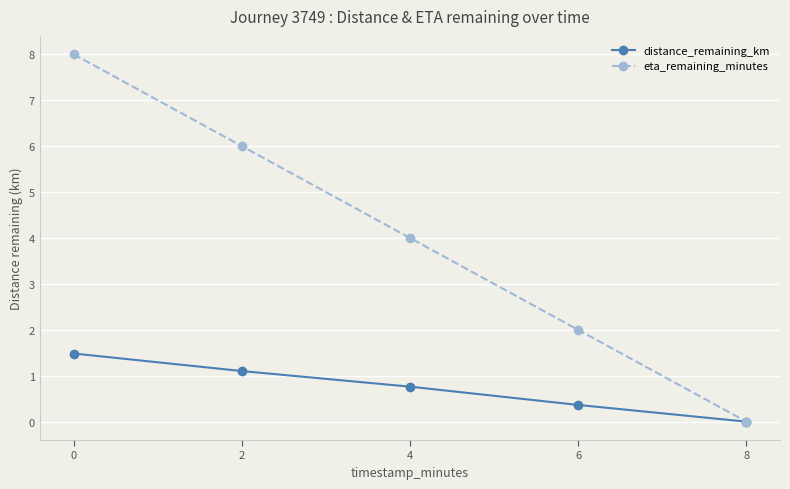

What is the average value of the eta_remaining_minutes series?

4.0